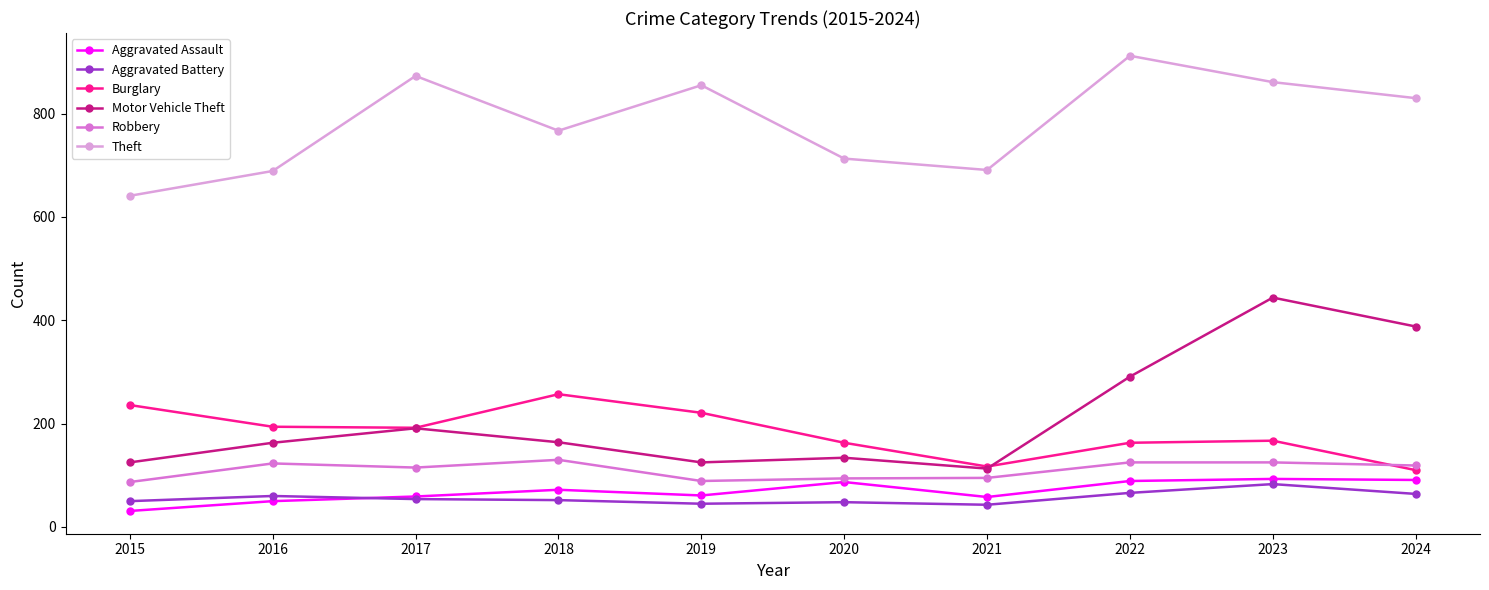

How many categories are shown in the chart?

10